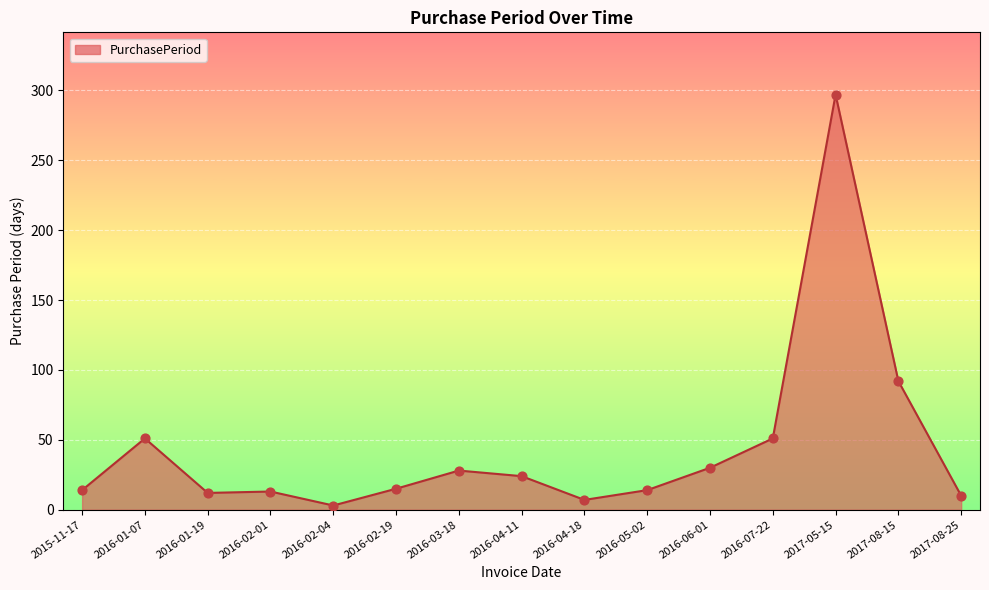

What is the change in value from 2016-02-04 to 2016-04-11?

+21